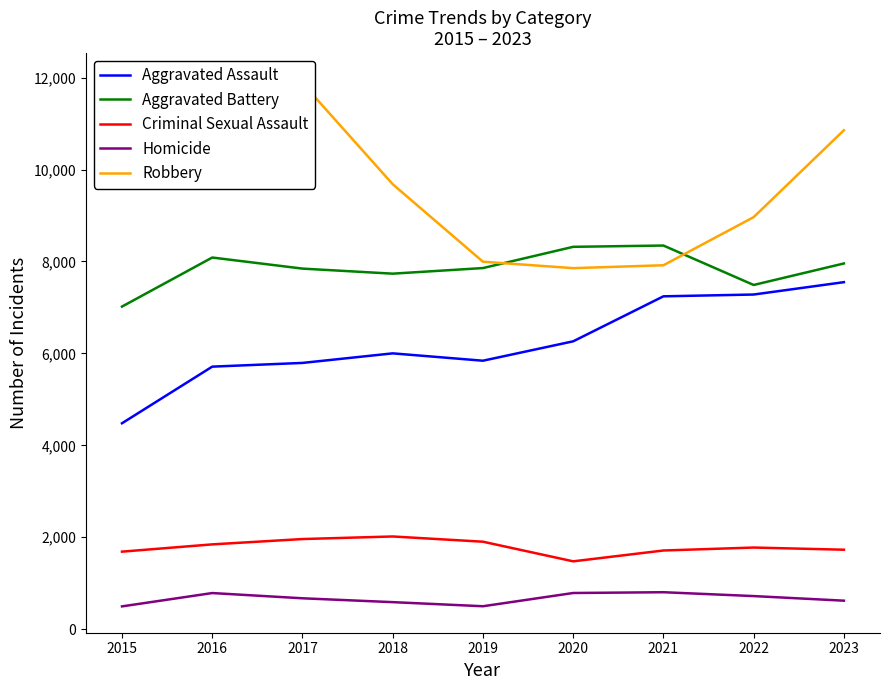

Does the chart have visible grid lines?

No